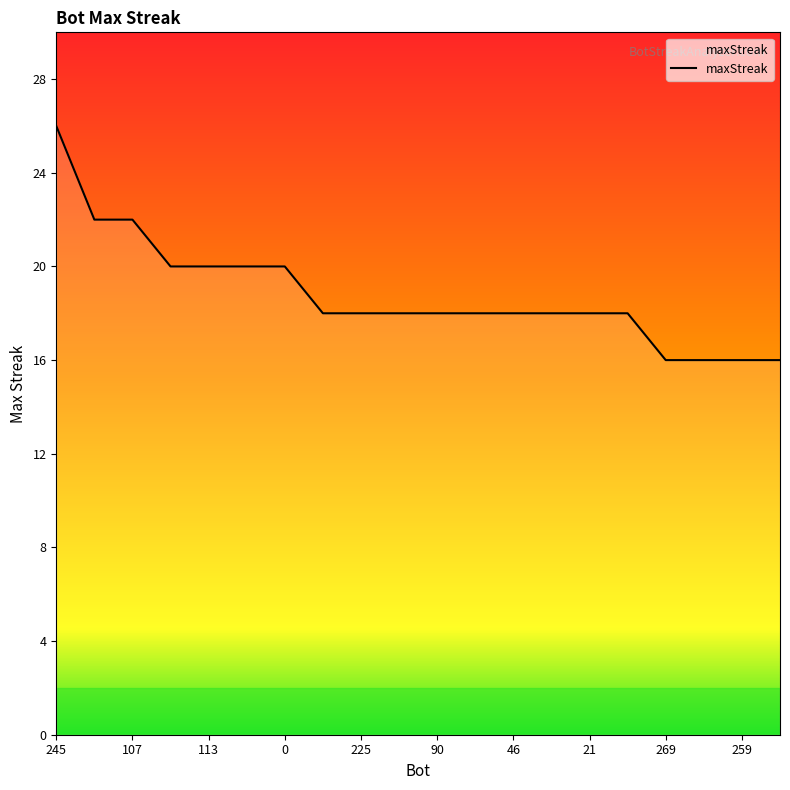

What is the difference between the maximum and minimum values?

10